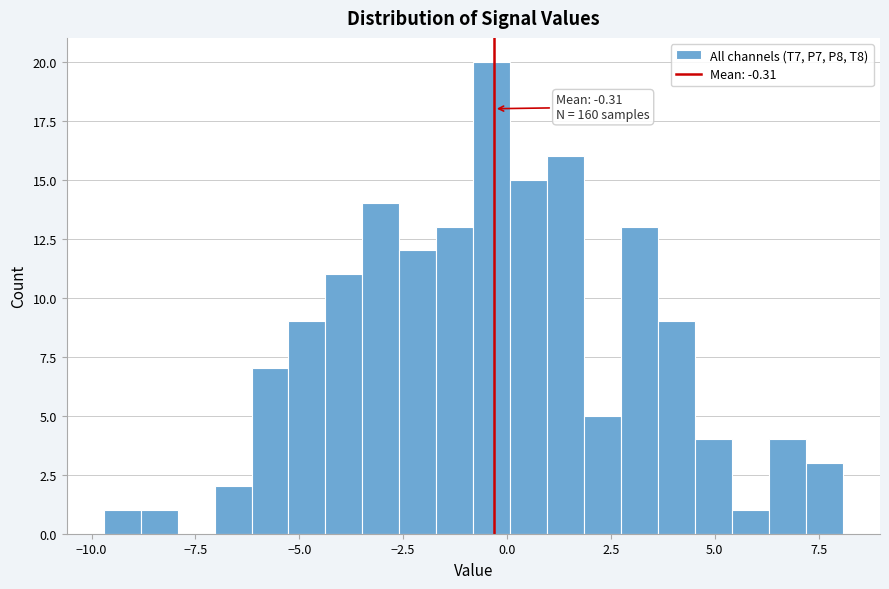

Read against the x-axis, roughly where is the centre of the tallest bar?

-0.5